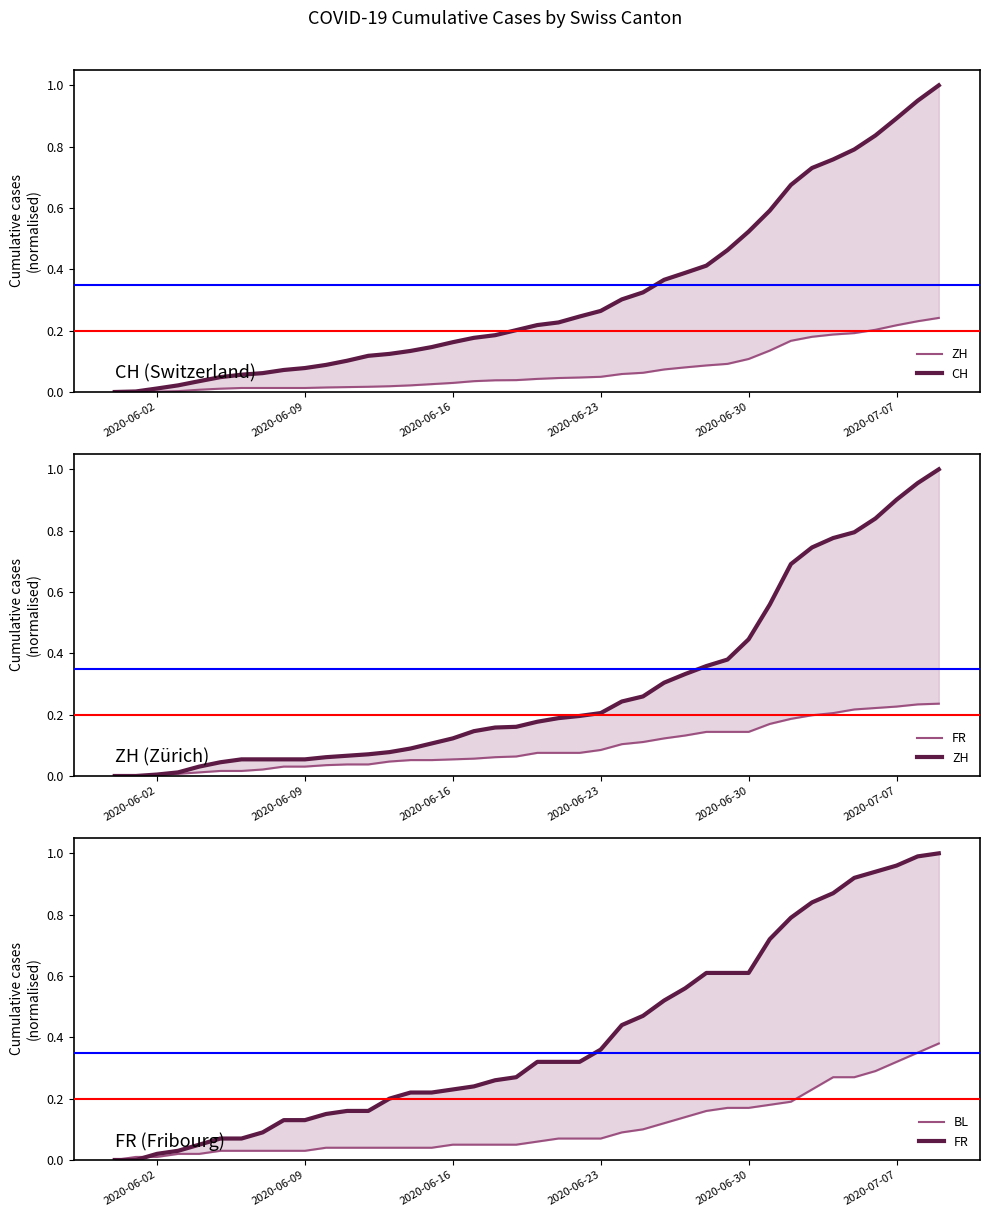

Read the FR value at 2020-06-30.

0.6